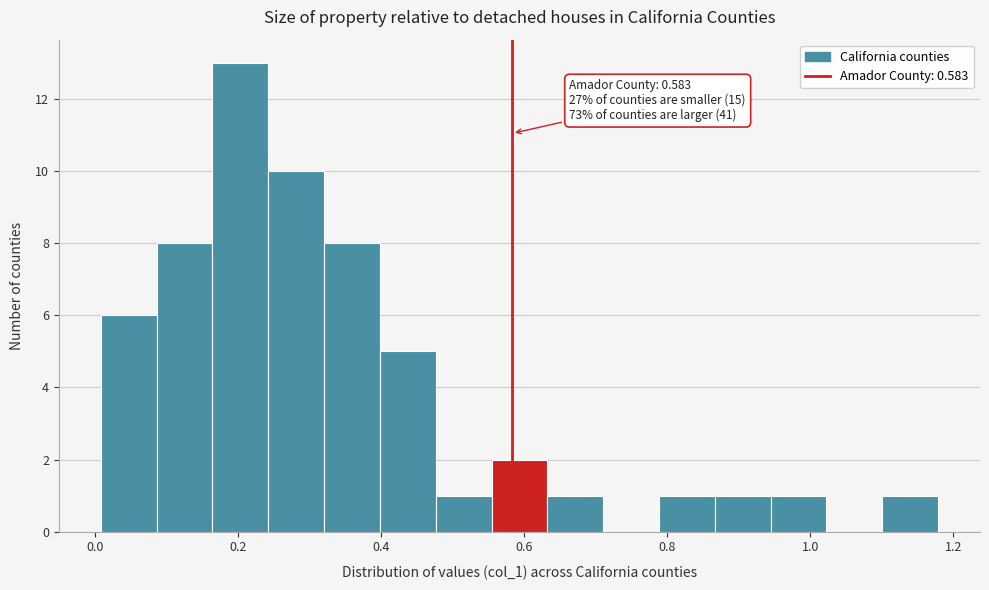

Around what value on the x-axis is the tallest bar? Give the approximate position of its centre, as read against the axis.

0.20